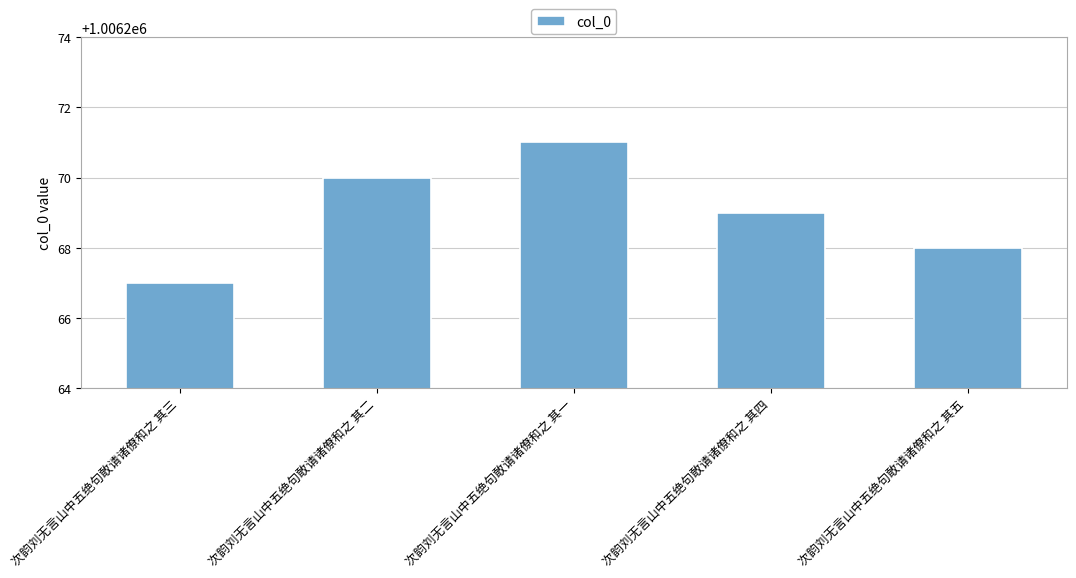

List the labels in order of value, largest first.

次韵刘无言山中五绝句敢请诸僚和之 其一, 次韵刘无言山中五绝句敢请诸僚和之 其二, 次韵刘无言山中五绝句敢请诸僚和之 其四, 次韵刘无言山中五绝句敢请诸僚和之 其五, 次韵刘无言山中五绝句敢请诸僚和之 其三